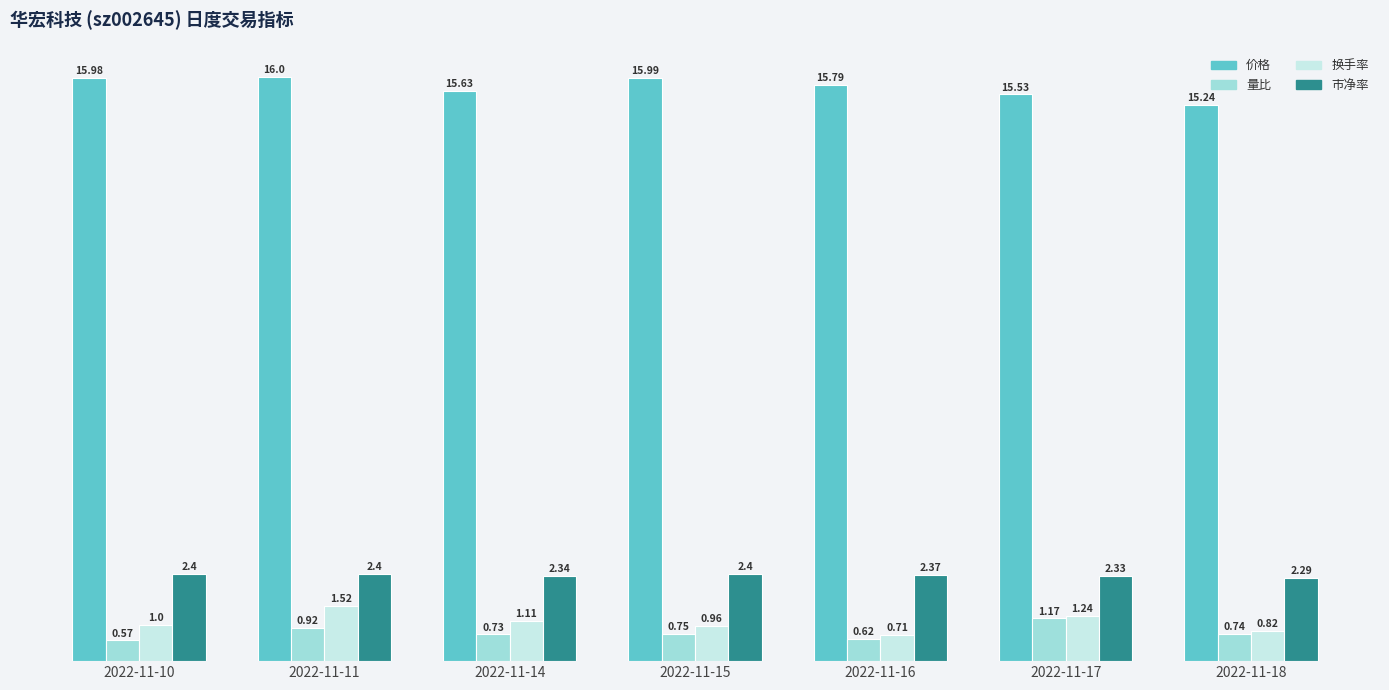

Between 2022-11-14 and 2022-11-16, which series saw the biggest shift?

换手率